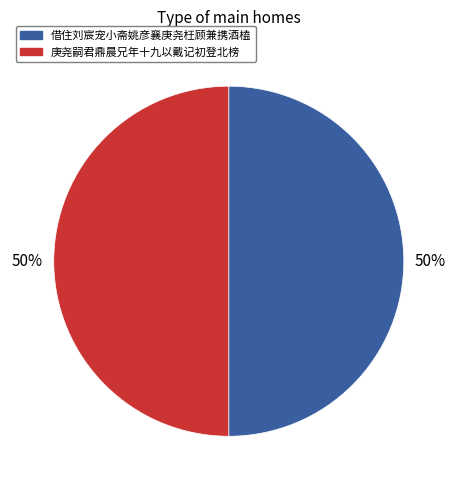

The 借住刘宸宠小斋姚彦襄庚尧枉顾兼携酒榼 slice represents 39% of the pie. True or false?

False